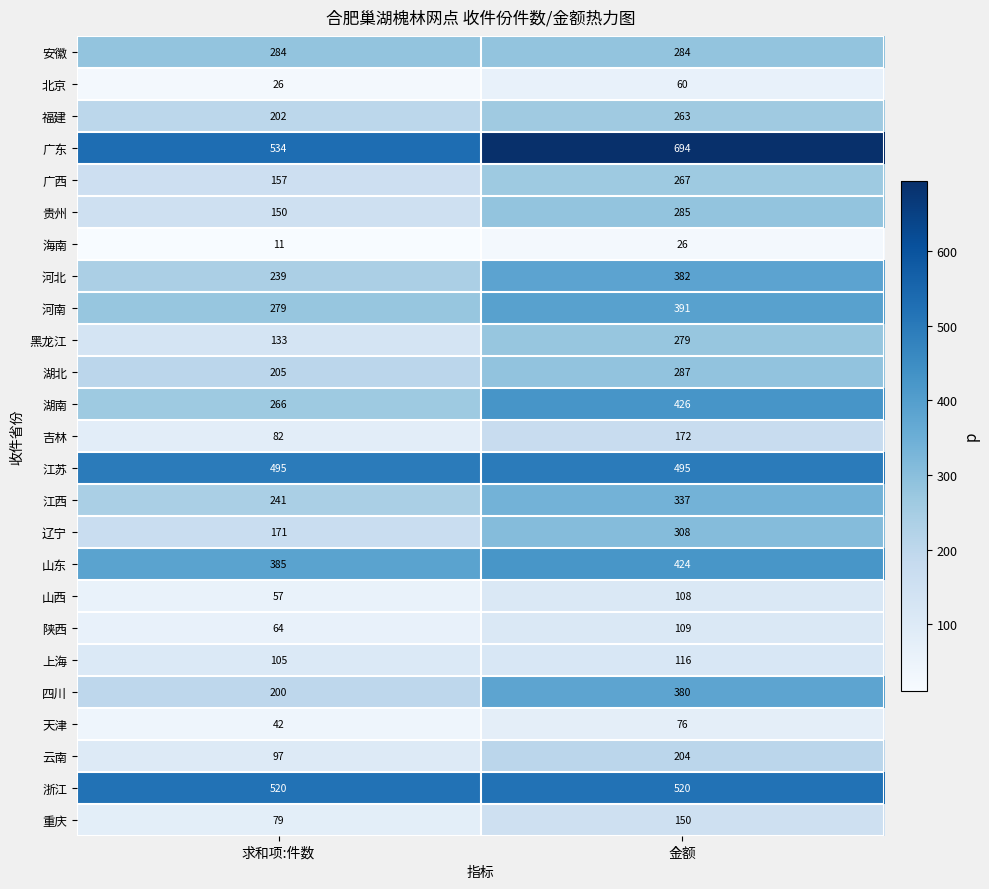

Rank the series by their maximum value, from lowest to highest.

海南, 北京, 天津, 山西, 陕西, 上海, 重庆, 吉林, 云南, 福建, 广西, 黑龙江, 安徽, 贵州, 湖北, 辽宁, 江西, 四川, 河北, 河南, 山东, 湖南, 江苏, 浙江, 广东